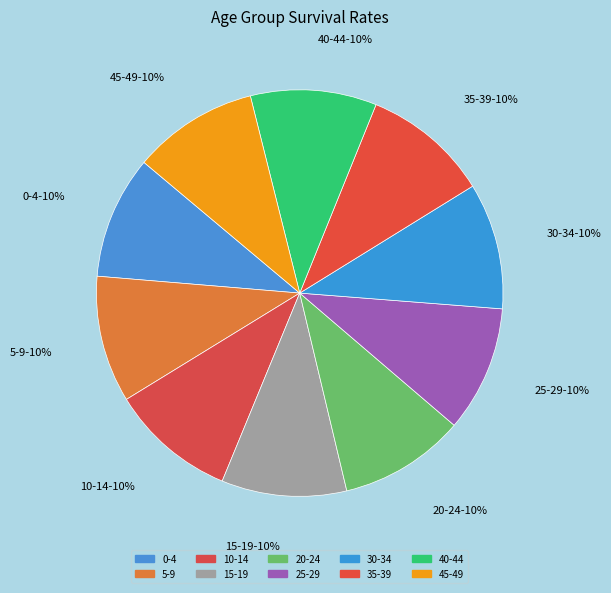

Combined, do 45-49 and 10-14 account for over 50%?

No